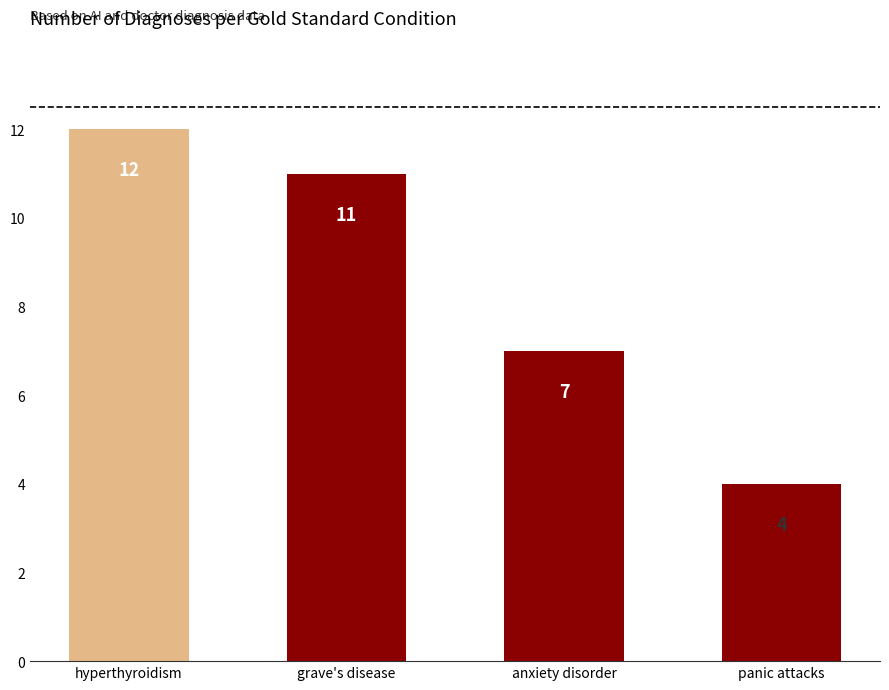

Which category has the highest value across all series?

hyperthyroidism